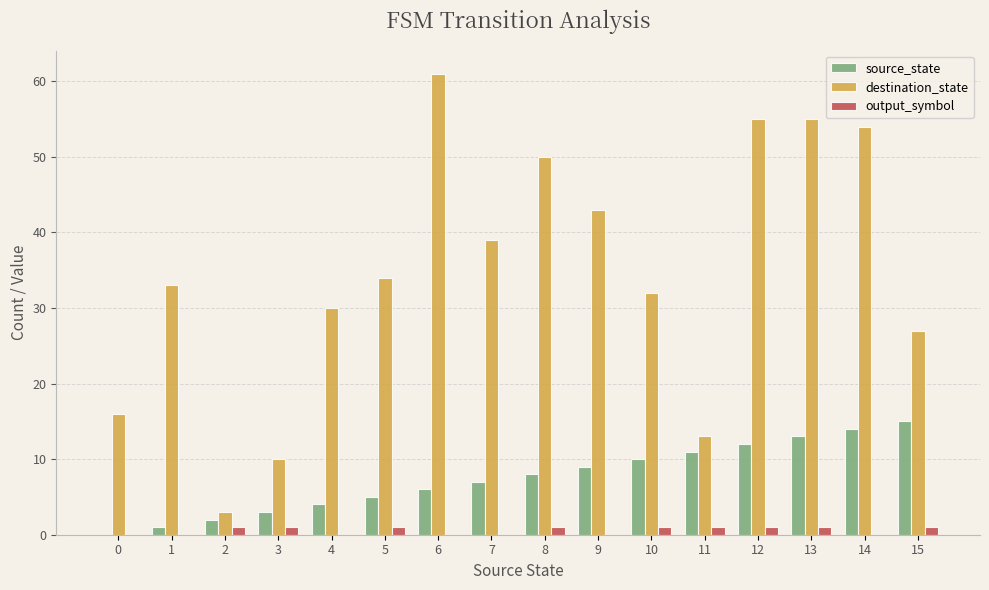

Which series changed the most between 7 and 11?

destination_state